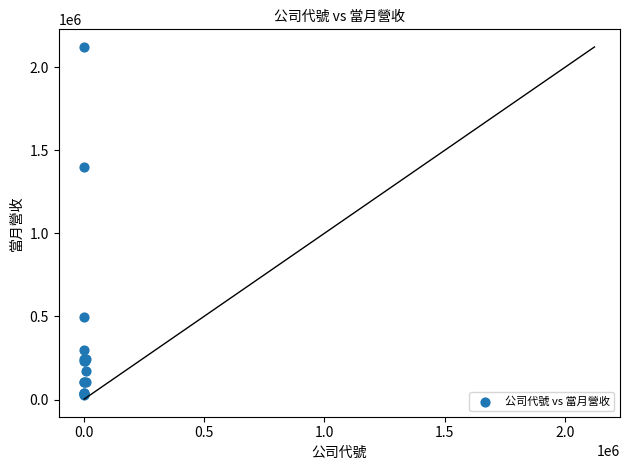

What Y value in the scatter plot is closest to 1074465?

1399807